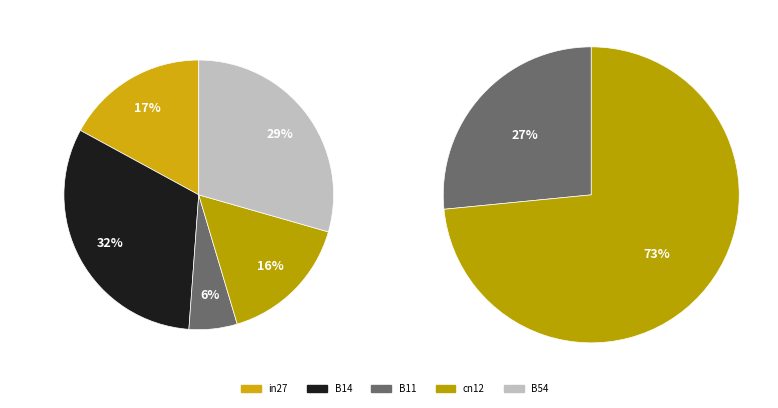

What is the smallest slice in the pie chart?

B11